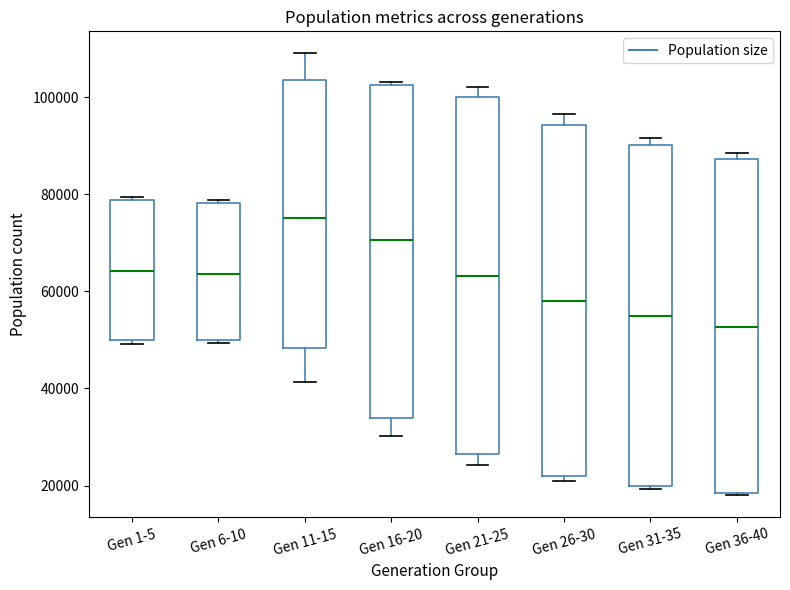

Reading left to right, read every box against the y-axis: the position of its median line, the range the box covers, and the ends of its whiskers. The values are not printed on the chart, so give them approximately, as read against the axis.

Gen 1-5: median 64000, box 50000 to 78000, whiskers 50000 (just below the box's lower edge) to 80000
Gen 6-10: median 64000, box 50000 to 78000, whiskers 50000 (just below the box's lower edge) to 78000
Gen 11-15: median 76000, box 48000 to 104000, whiskers 42000 to 110000
Gen 16-20: median 70000, box 34000 to 102000, whiskers 30000 to 104000
Gen 21-25: median 64000, box 26000 to 100000, whiskers 24000 to 102000
Gen 26-30: median 58000, box 22000 to 94000, whiskers 20000 to 96000
Gen 31-35: median 54000, box 20000 to 90000, whiskers 20000 to 92000
Gen 36-40: median 52000, box 18000 to 88000, whiskers 18000 to 88000 (just above the box's upper edge)